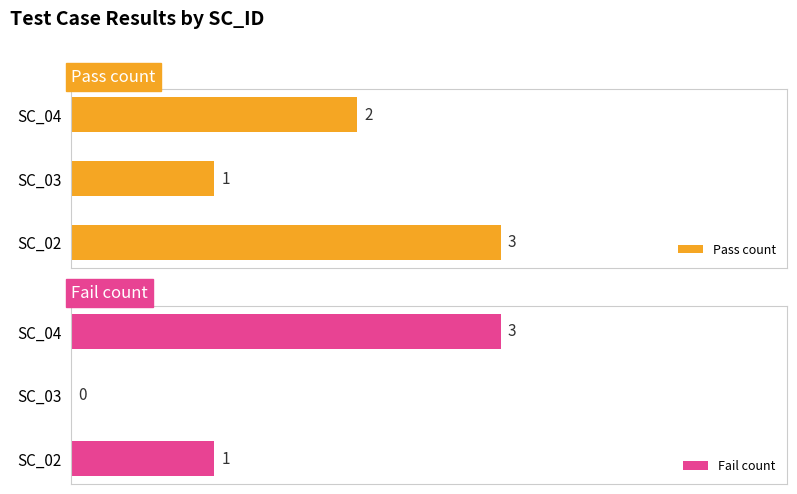

At which label does Pass count reach its minimum?

SC_03